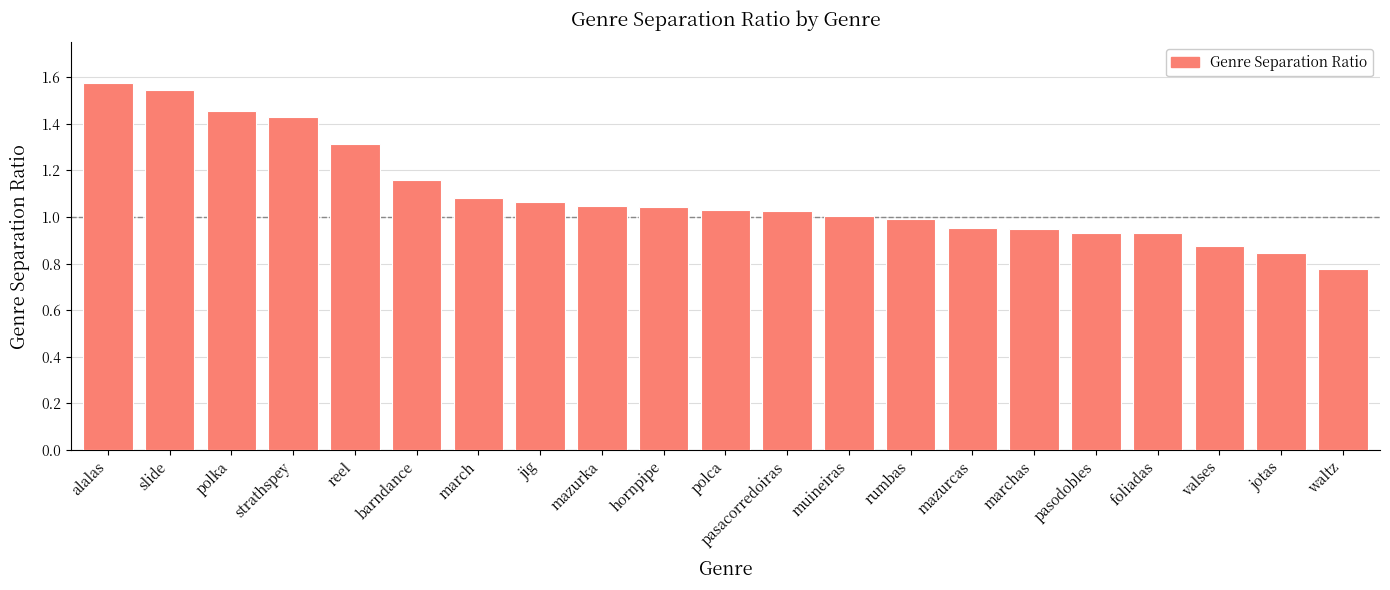

Which label corresponds to the smallest value in the chart?

waltz